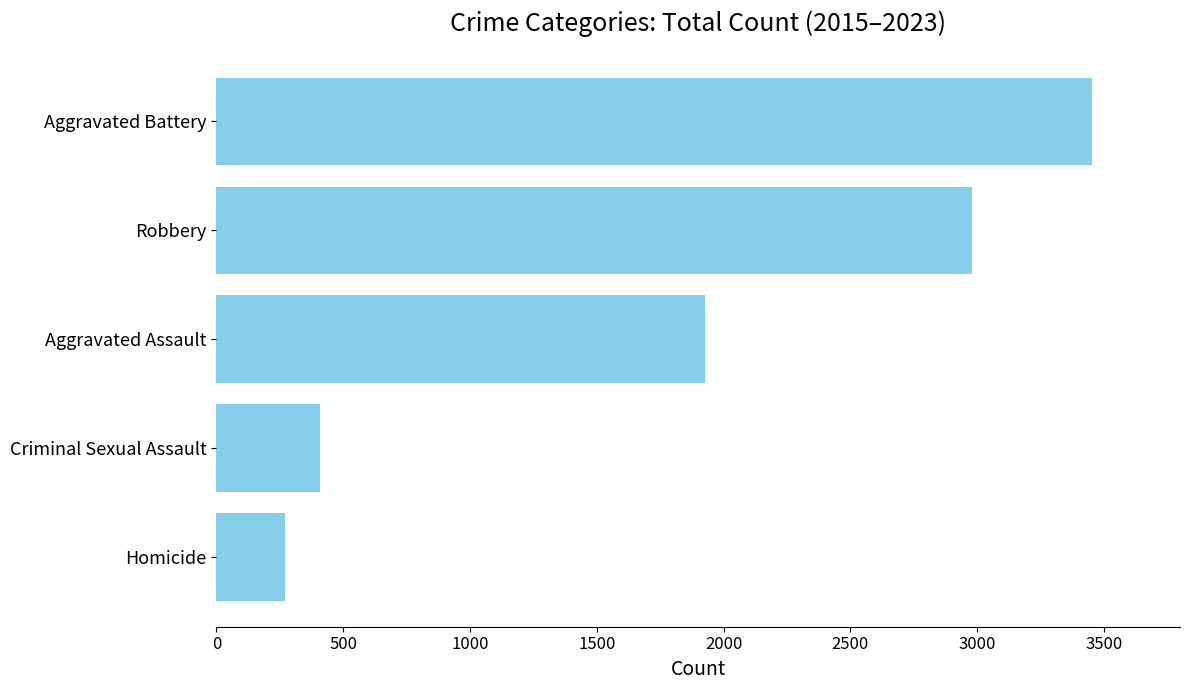

True or false: the data shows 410 at Criminal Sexual Assault.

True